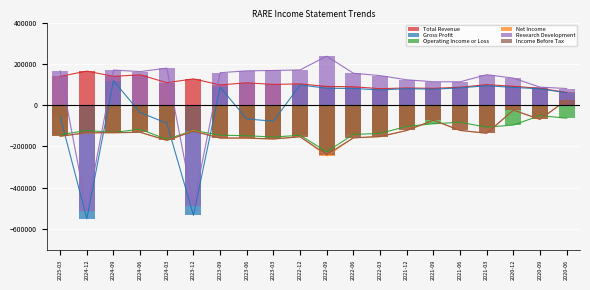

What is the lowest value of the Operating Income or Loss series?

-225100